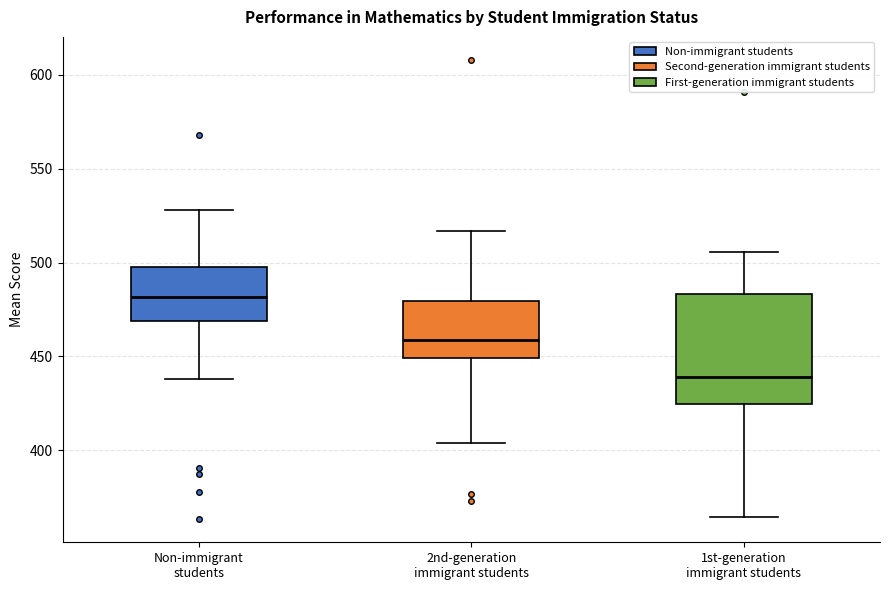

Which box has the highest median line?

Non-immigrant students